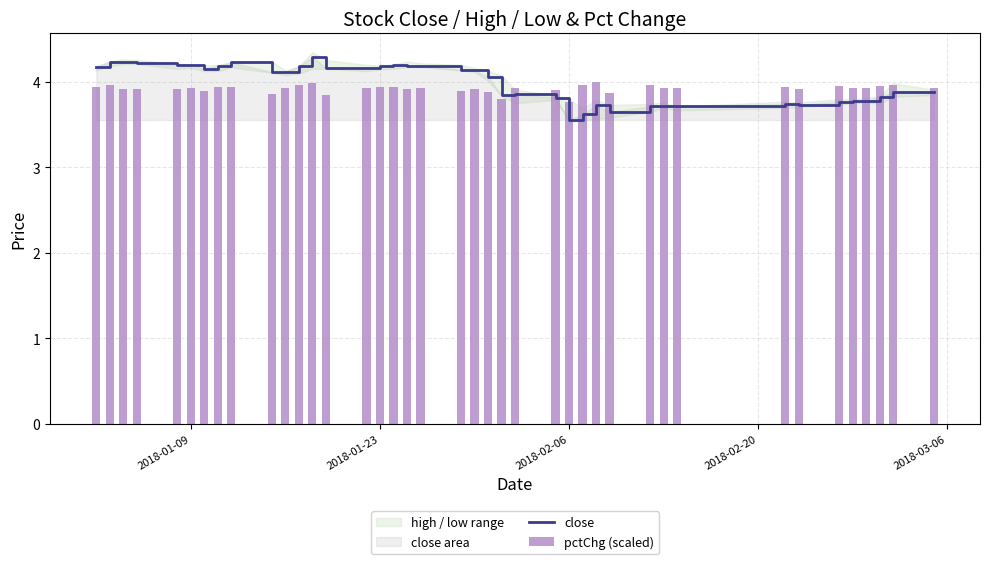

What is the value of the close bar at the 37th from the left?

3.8